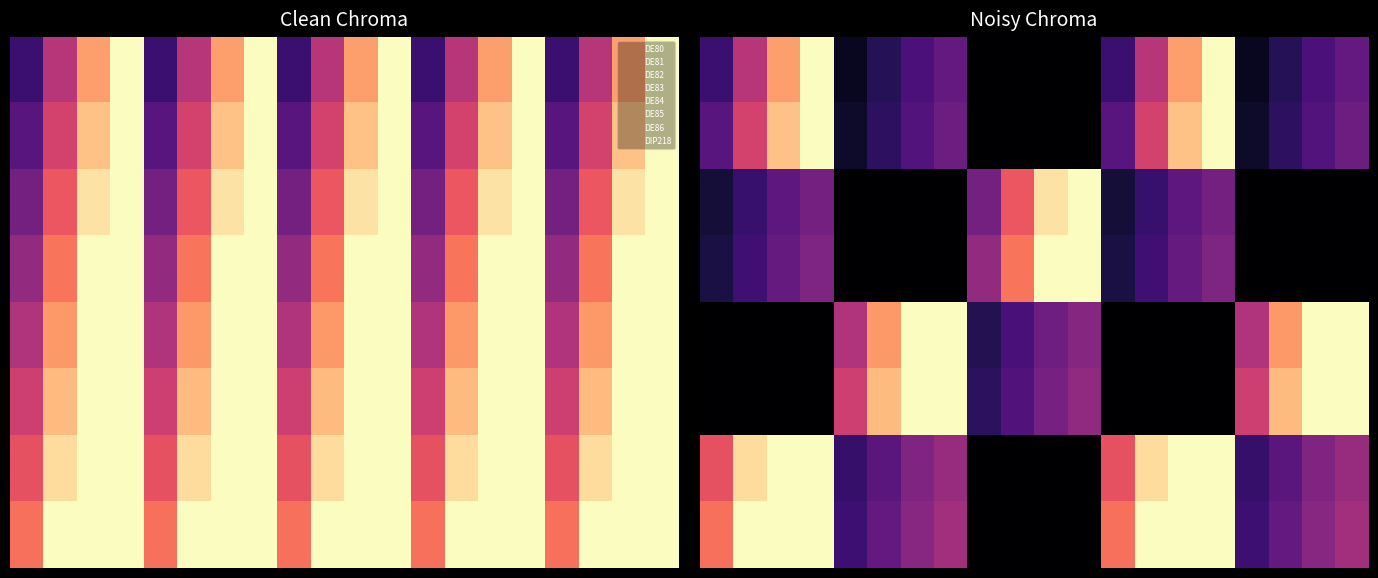

What is the maximum value shown in the chart?

1.5